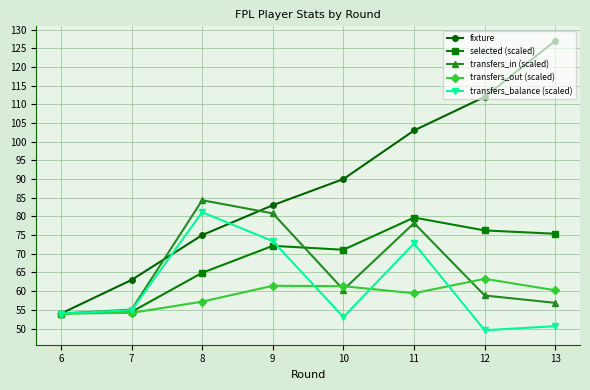

What is the difference between the highest and lowest values at 10?

36.9